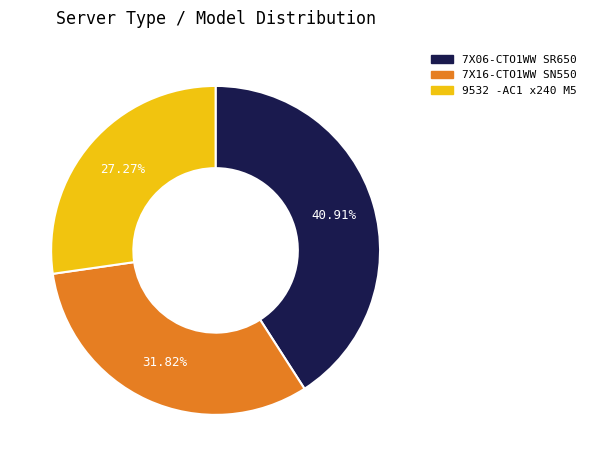

To the nearest percent, what is the combined percentage of 9532 -AC1 x240 M5 and 7X06-CTO1WW SR650?

68%